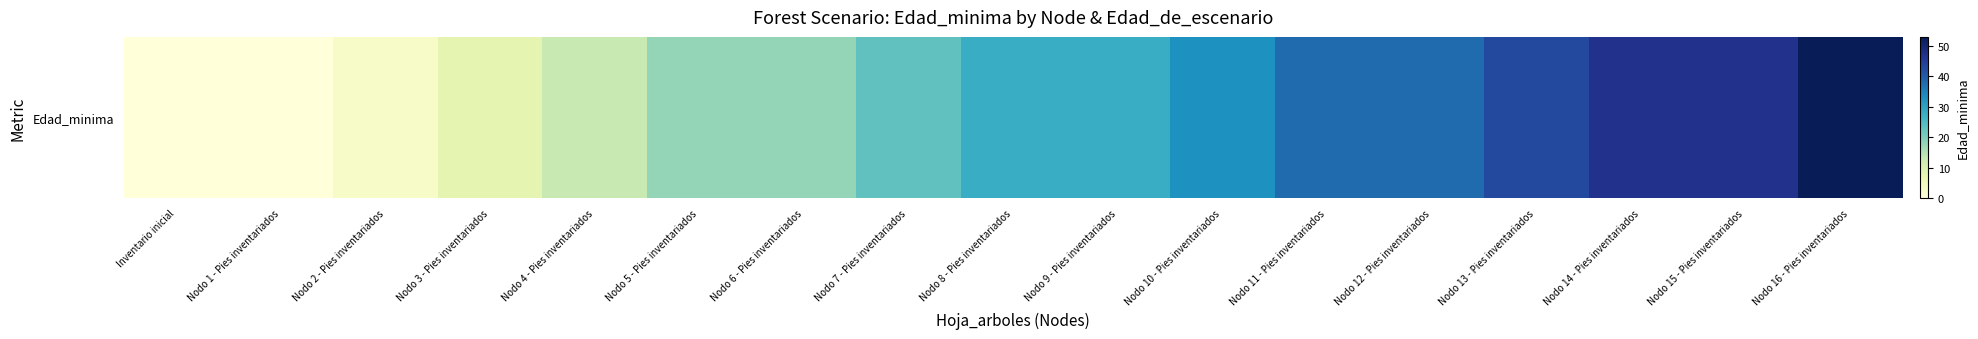

Which has a higher value, Nodo 10 - Pies inventariados or Nodo 15 - Pies inventariados?

Nodo 15 - Pies inventariados